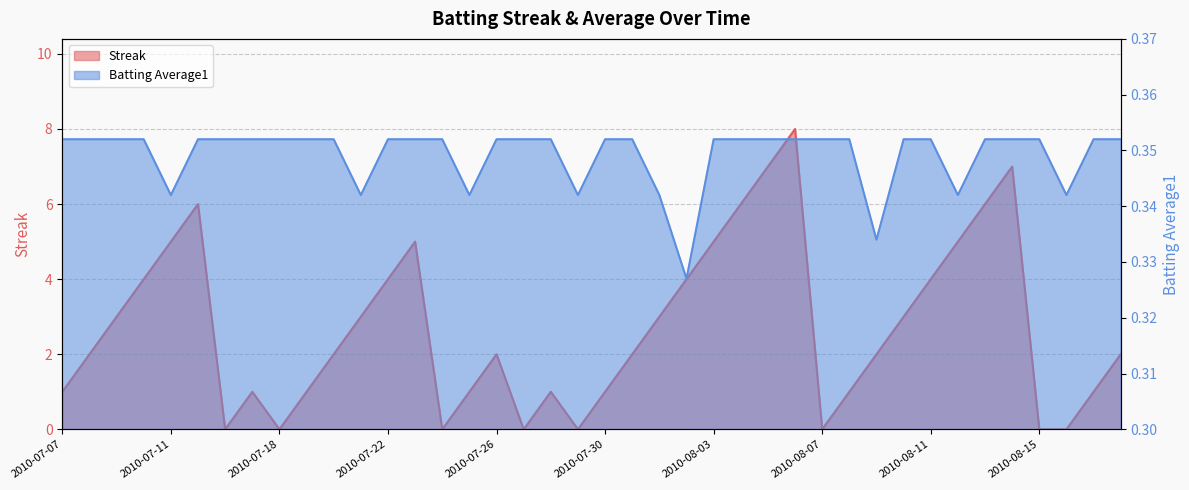

What is the greatest value displayed?

8.0